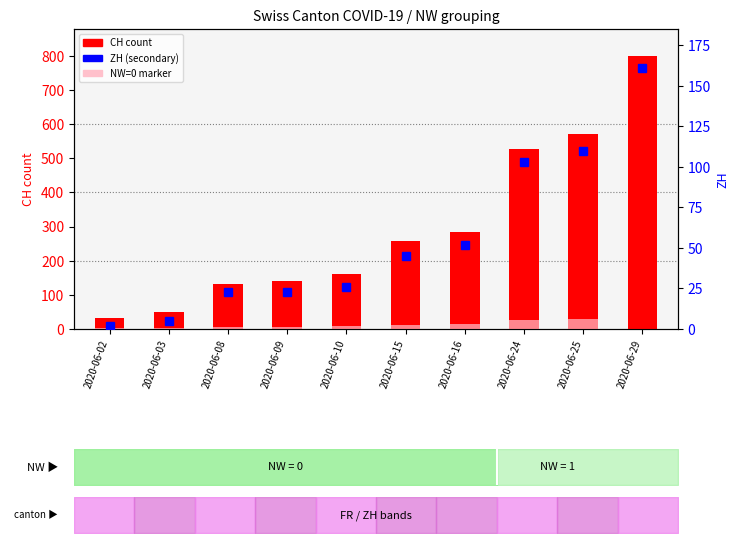

The ZH series shows 103 at 2020-06-24. True or false?

True